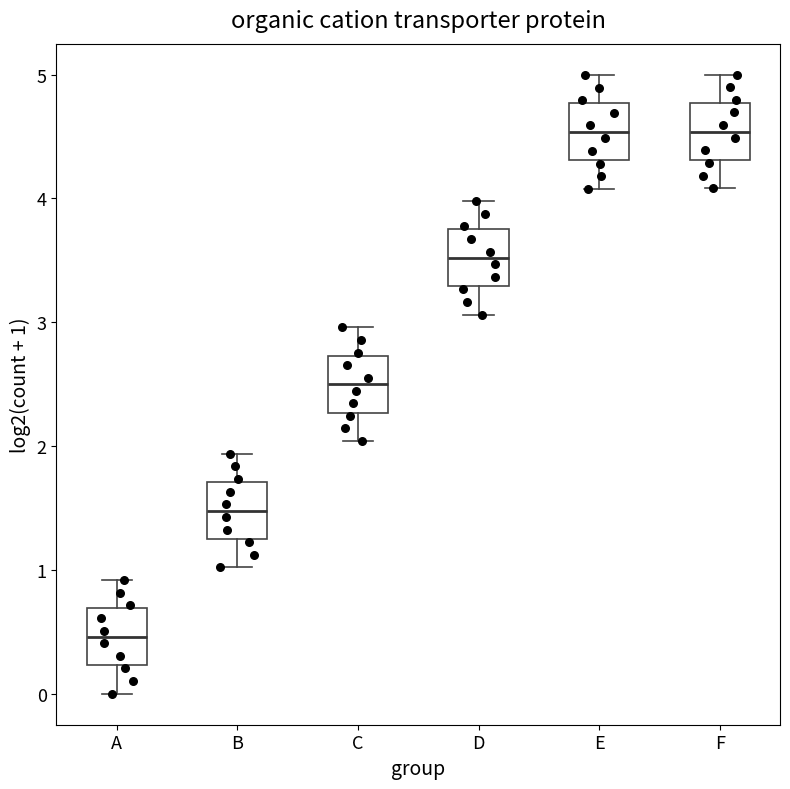

Reading left to right, read every box against the y-axis: the position of its median line, the range the box covers, and the ends of its whiskers. The values are not printed on the chart, so give them approximately, as read against the axis.

A: median 0.5, box 0.2 to 0.7, whiskers 0.0 to 0.9
B: median 1.5, box 1.3 to 1.7, whiskers 1.0 to 1.9
C: median 2.5, box 2.3 to 2.7, whiskers 2.0 to 3.0
D: median 3.5, box 3.3 to 3.8, whiskers 3.1 to 4.0
E: median 4.5, box 4.3 to 4.8, whiskers 4.1 to 5.0
F: median 4.5, box 4.3 to 4.8, whiskers 4.1 to 5.0